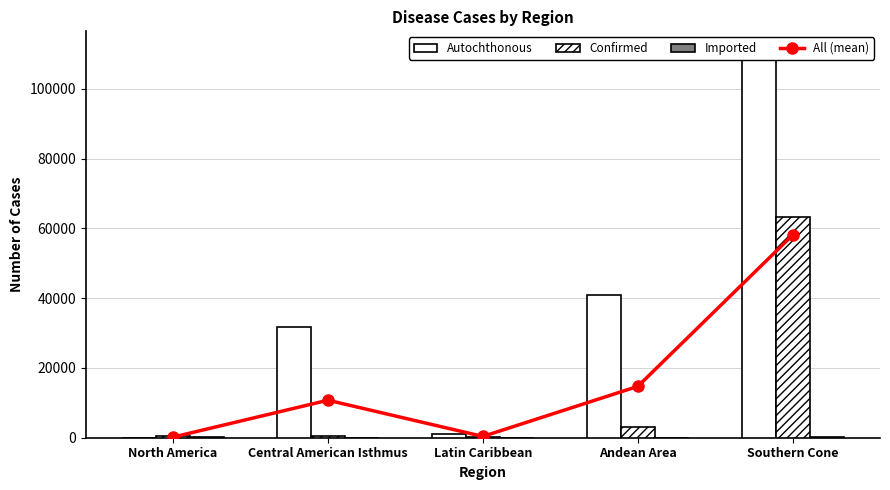

What is the label of the 3rd bar from the left?

Latin Caribbean